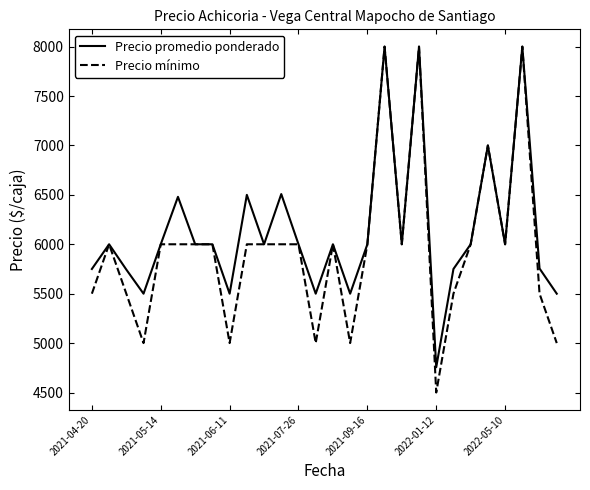

What is the difference between the maximum and second lowest values in the Precio promedio ponderado series?

2500